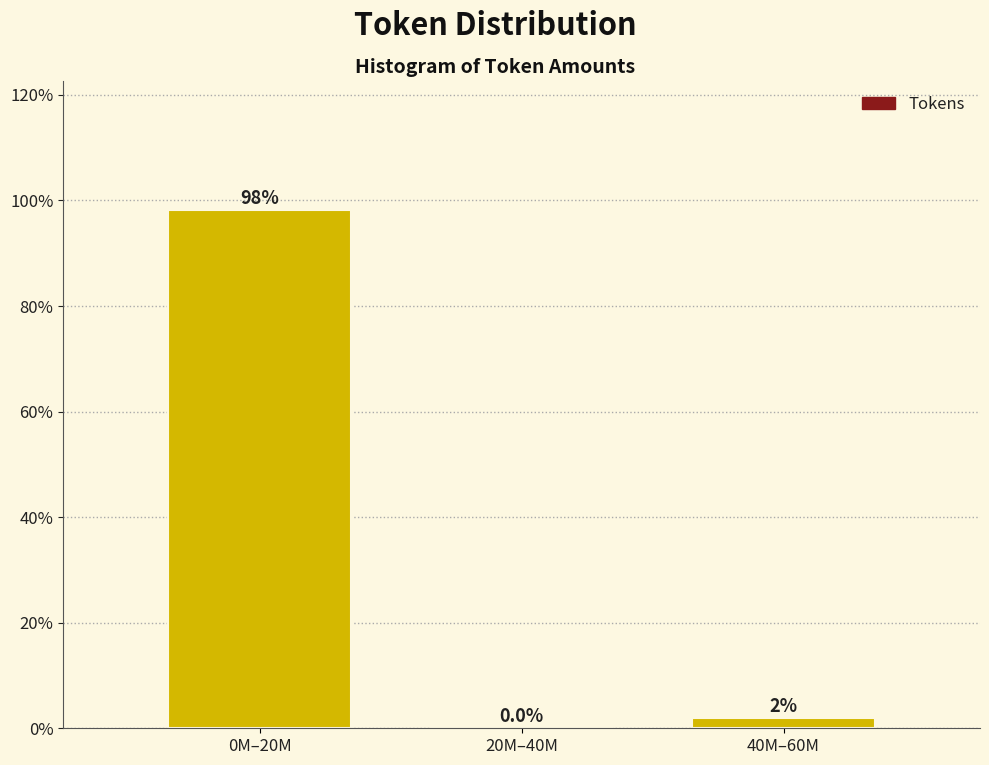

Where does the data first go above 1?

0M–20M